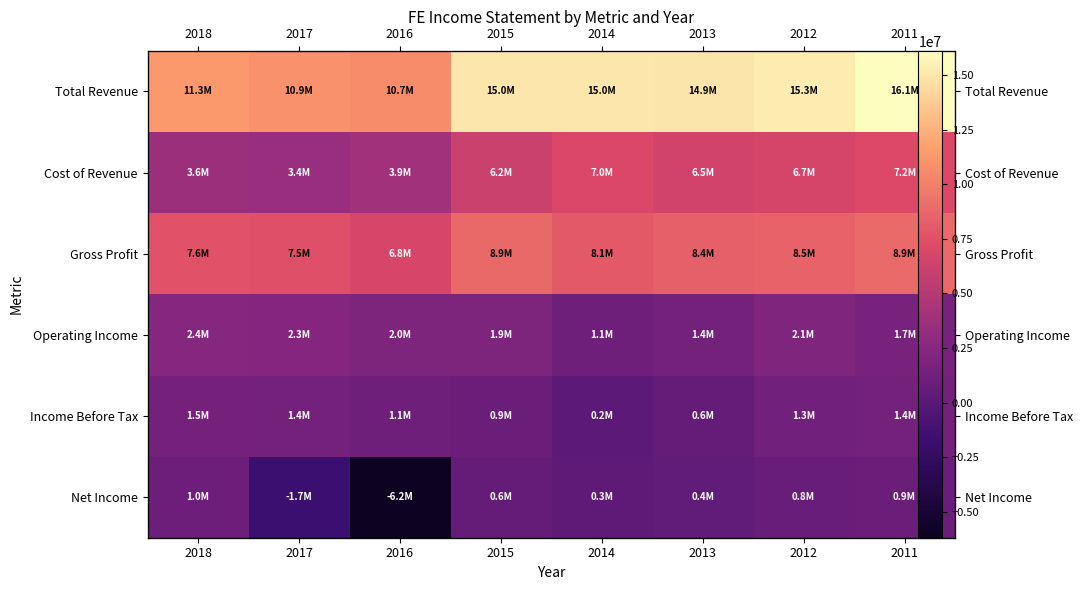

Between 2015 and 2013, which series saw the biggest shift?

Operating Income